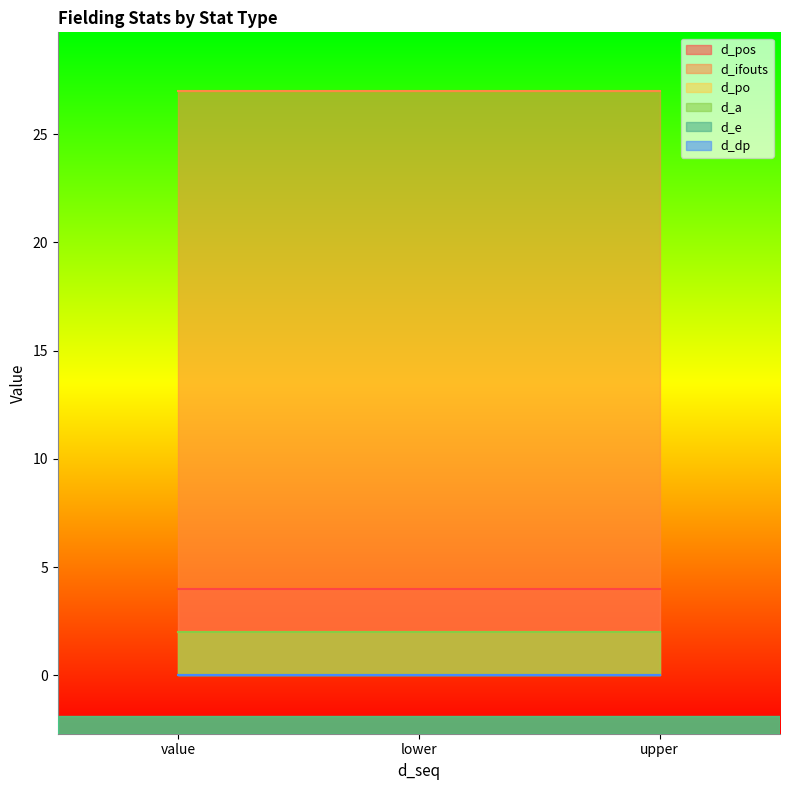

Rank the series at value from lowest to highest value.

d_e, d_dp, d_po, d_a, d_pos, d_ifouts